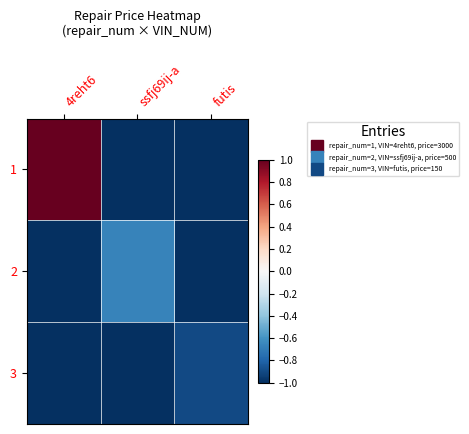

Reading left to right, transcribe all the data shown in this chart.

1: 4reht6=1.0	ssfj69ij-a=-1.0	futis=-1.0
2: 4reht6=-1.0	ssfj69ij-a=-0.7	futis=-1.0
3: 4reht6=-1.0	ssfj69ij-a=-1.0	futis=-0.9